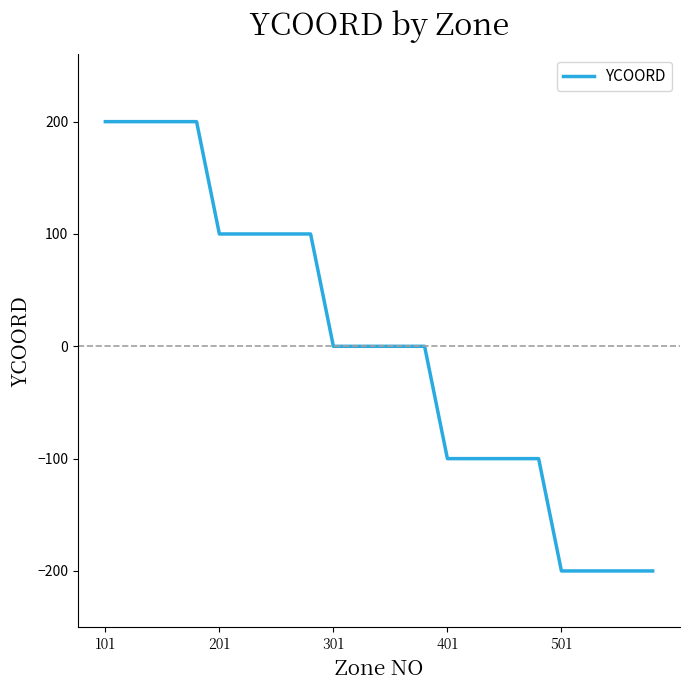

What is the difference between the second highest and second lowest values?

400